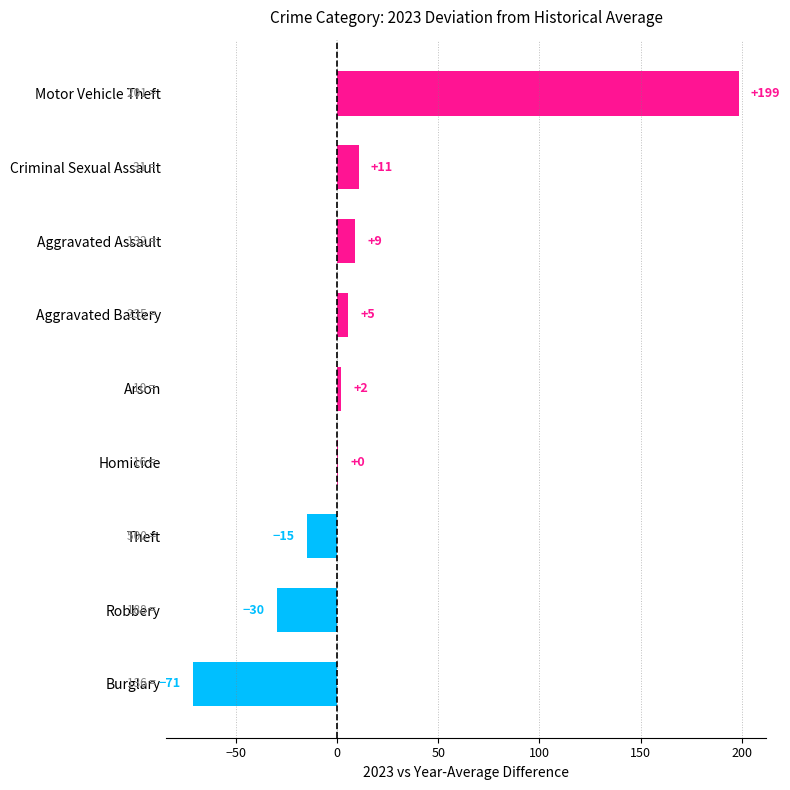

What is the minimum value shown in the chart?

-71.3